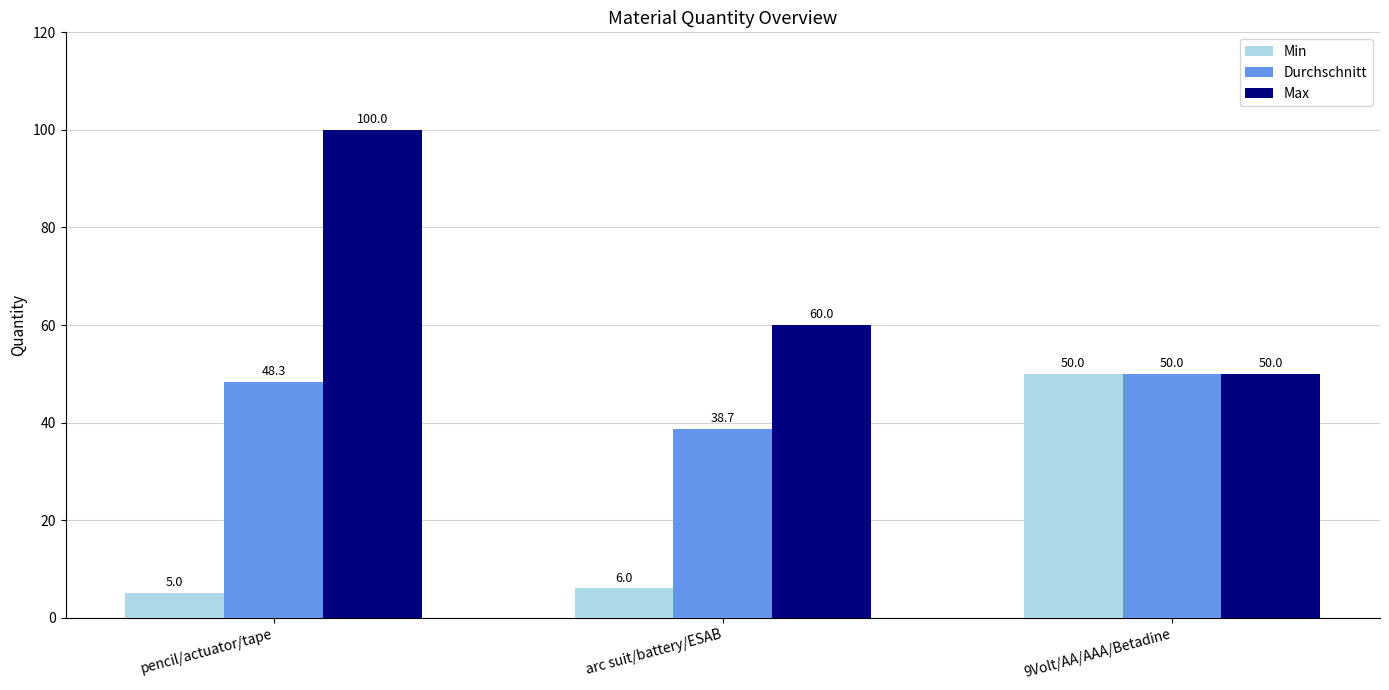

How many values in the Min series are below 6?

1